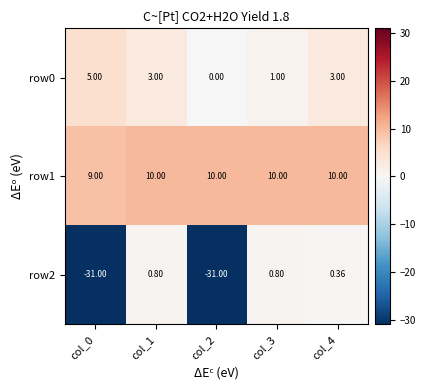

Which series changed the most between col_0 and col_1?

row2